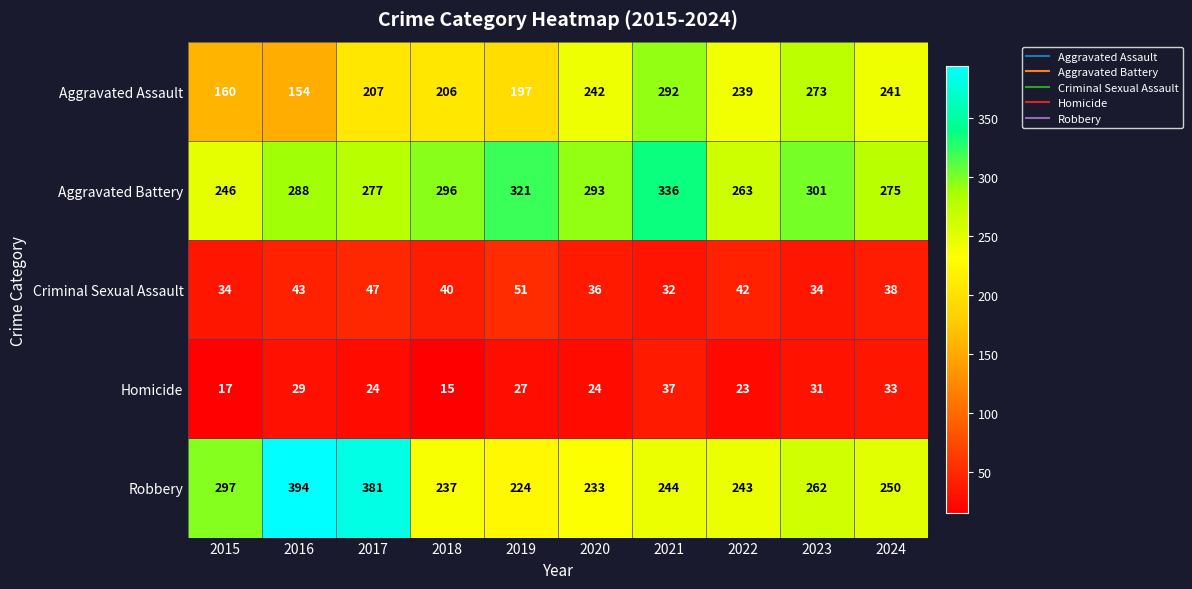

The Aggravated Assault series shows 160 at 2015. True or false?

True